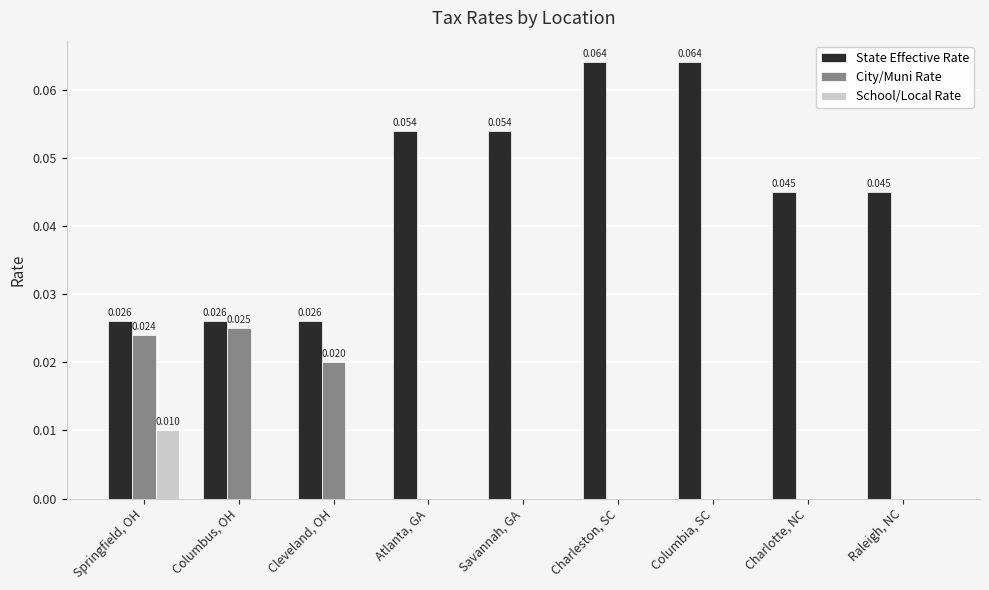

Count the City/Muni Rate values in the range 0 to 1.

9